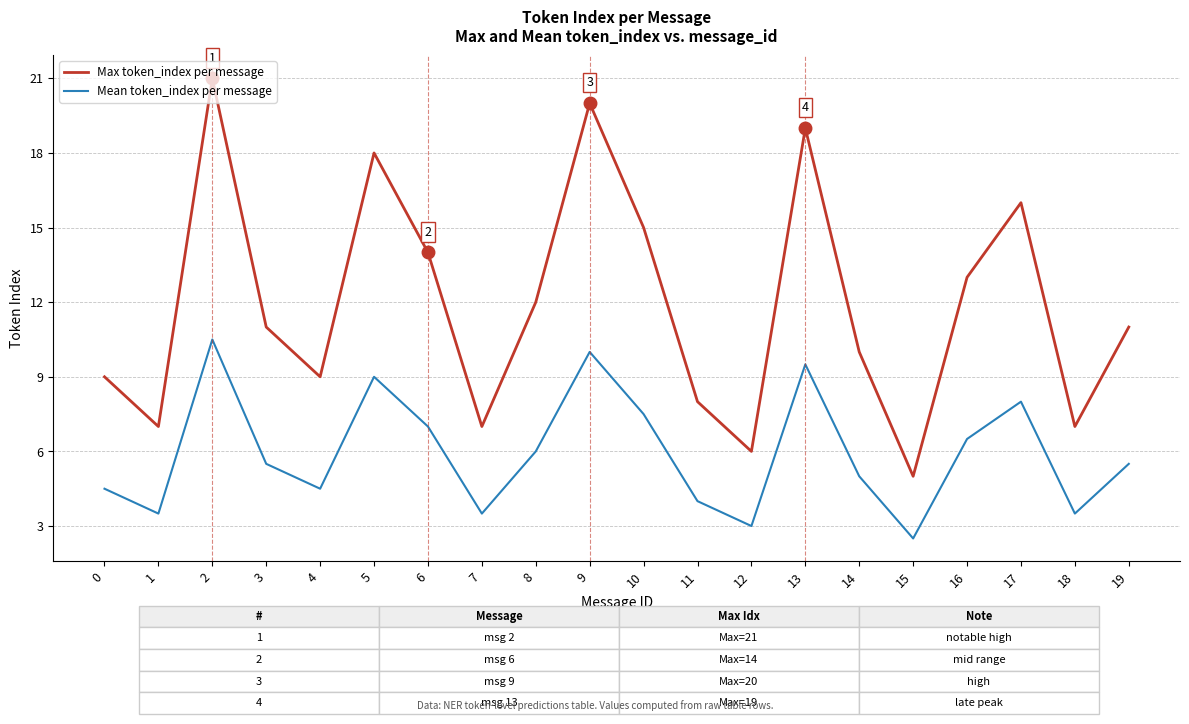

Between 10 and 12, which series saw the biggest shift?

Max token_index per message